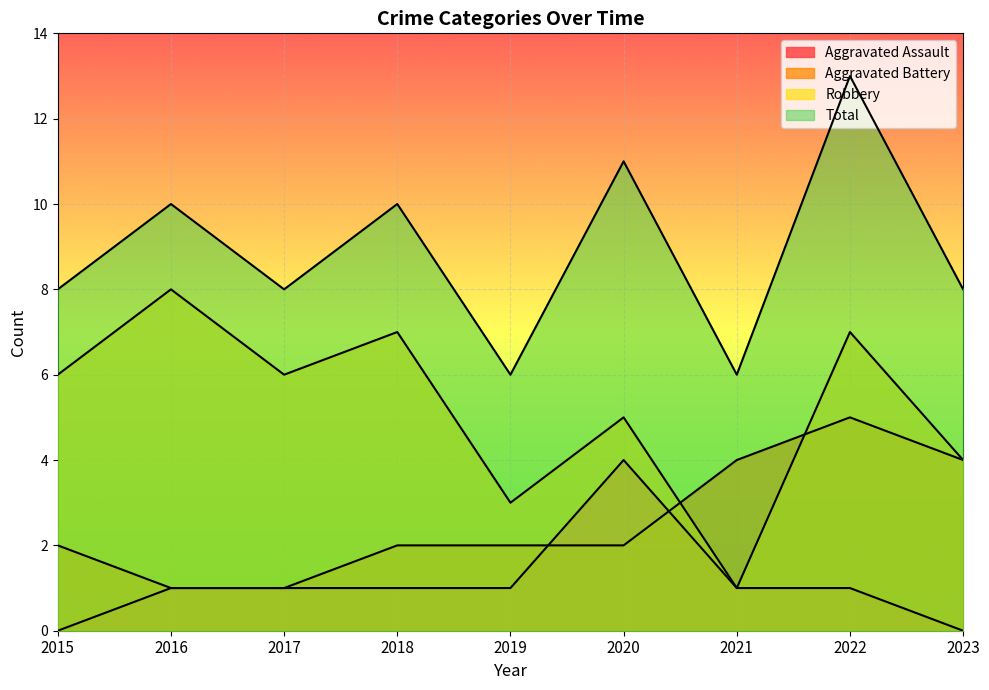

How many interior local valleys does the Robbery series have?

3